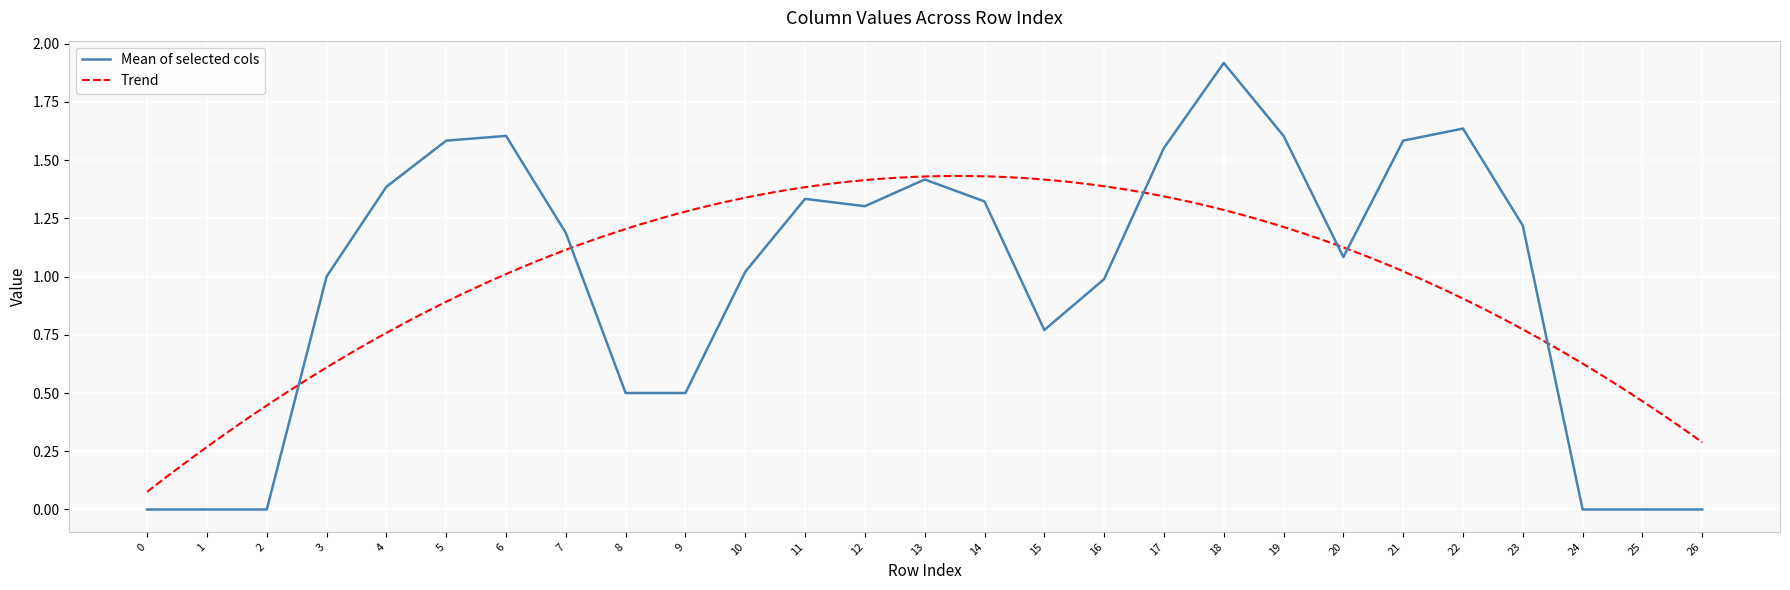

True or false: col_11 and col_19 intersect in this chart.

False